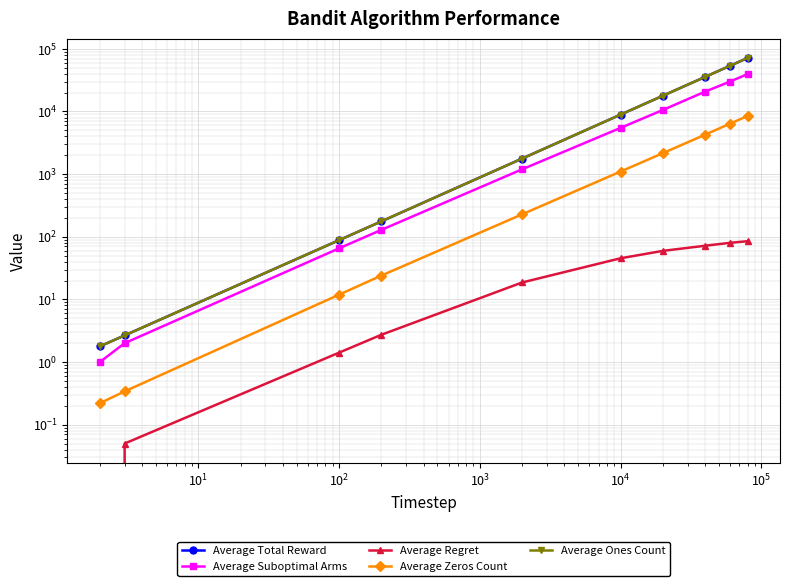

Is this an area chart (filled region under the line)?

No